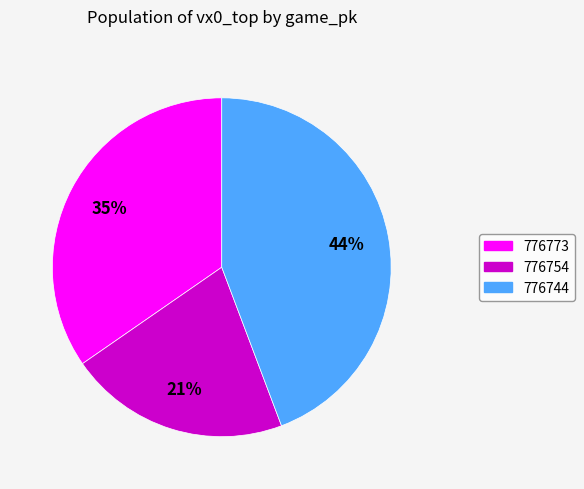

To the nearest percent, what is the combined percentage of 776754 and 776773?

56%